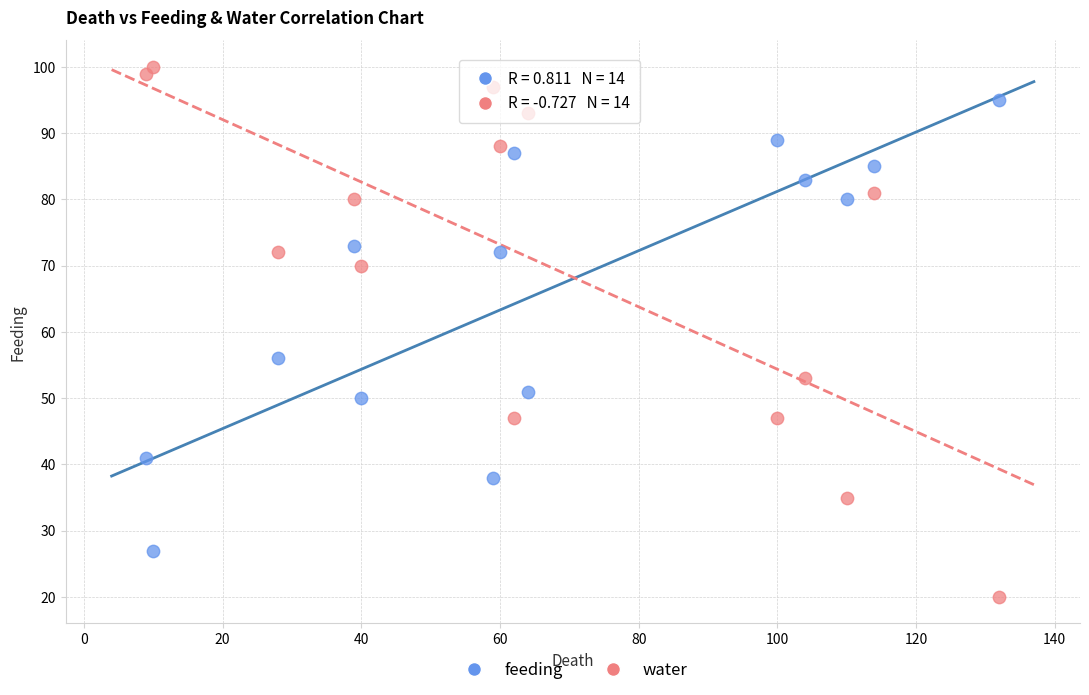

What are all the series names shown in the legend?

feeding, water